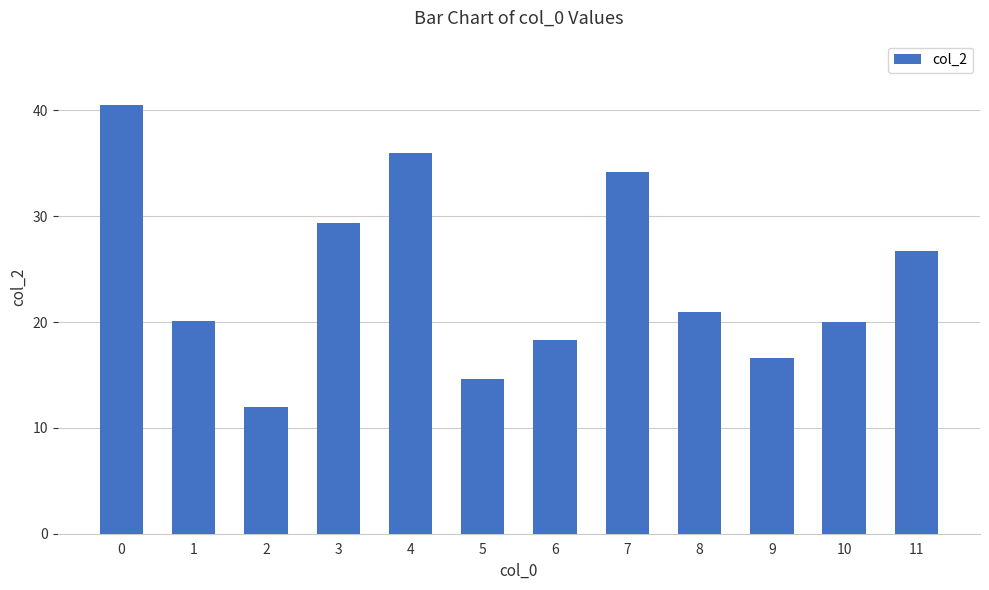

What is the minimum value shown in the chart?

12.0